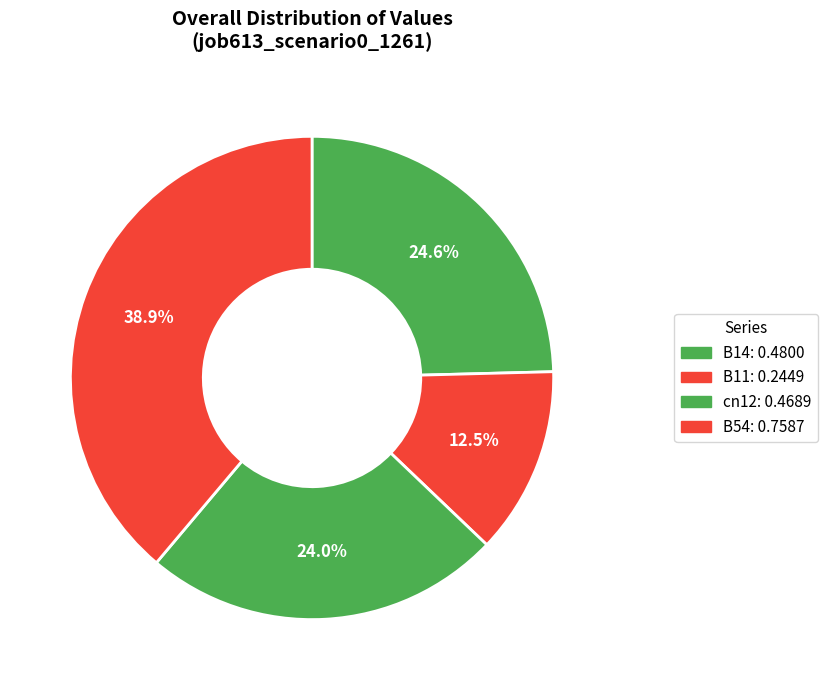

Count the number of slices in the pie.

4